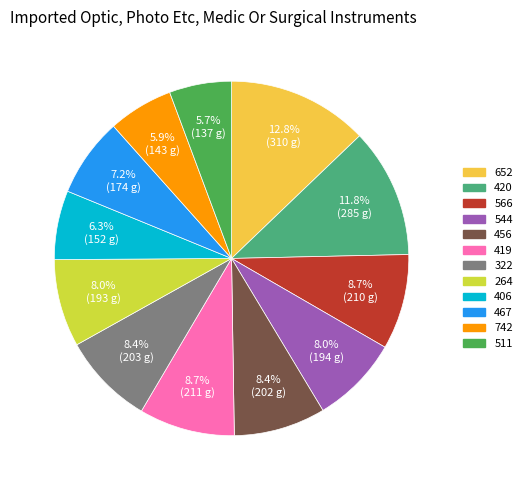

True or false: 544 accounts for 1% of the total.

False